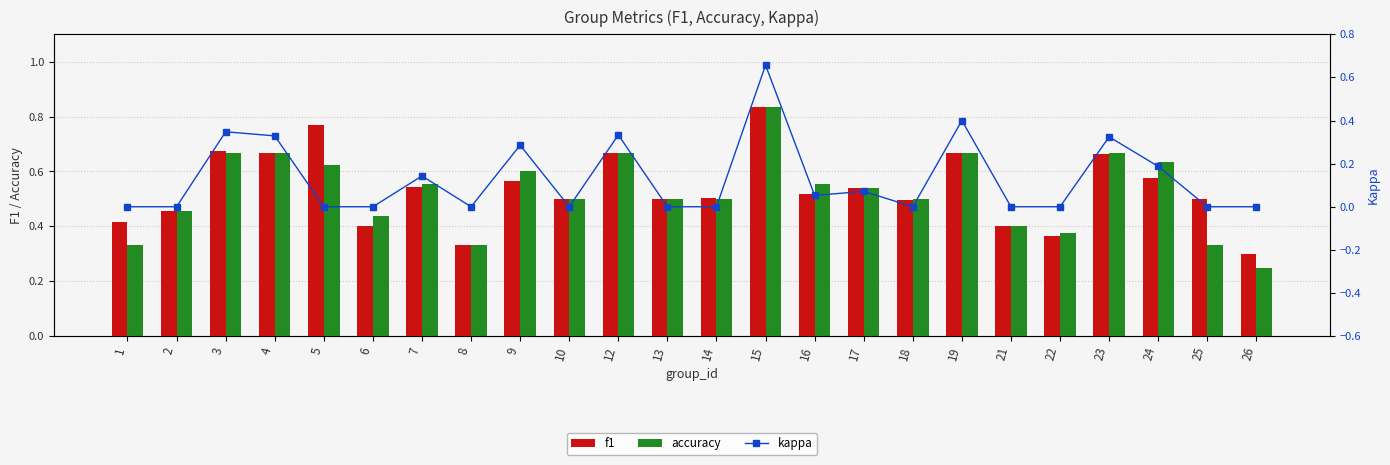

What is the maximum value for f1?

0.8